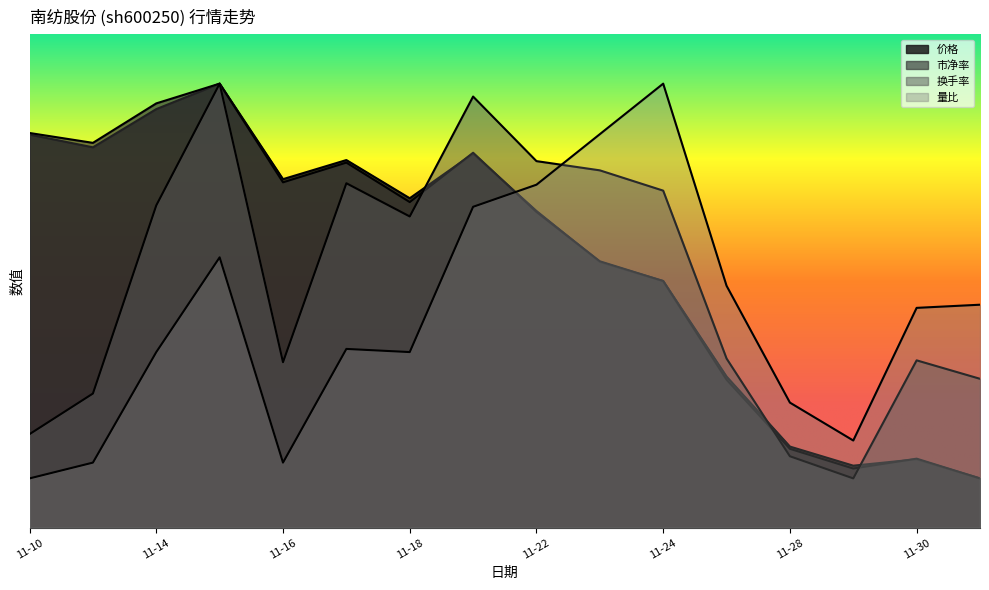

What is the label of the 8th point from the right?

11-22